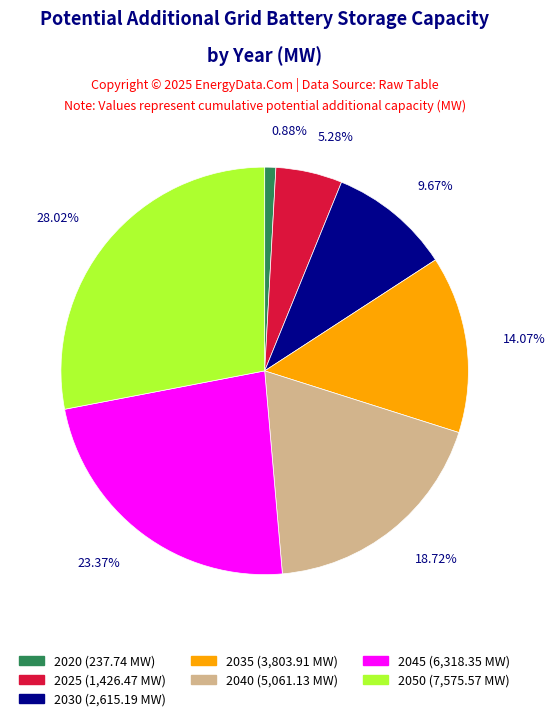

How many slices are in this pie chart?

7